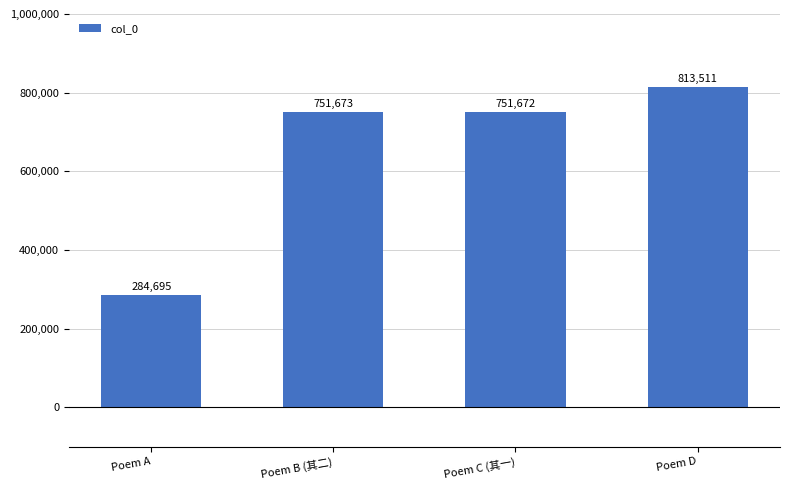

The chart shows a value of 284695 at Poem A. True or false?

True